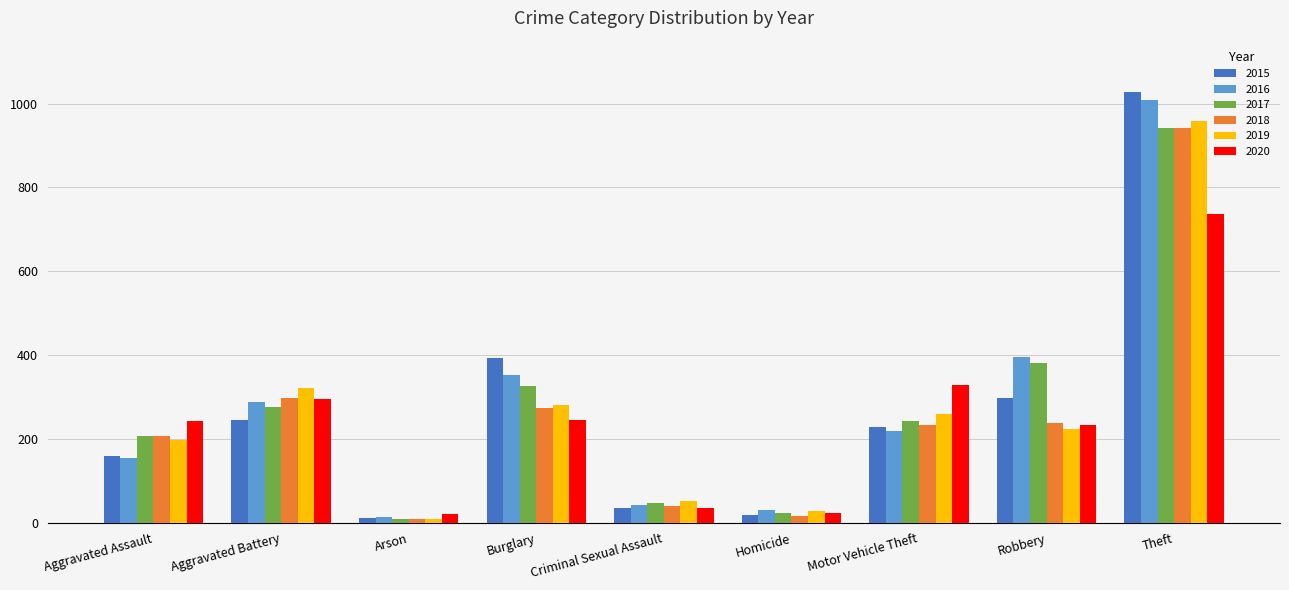

Which series changed the most between Aggravated Battery and Homicide?

2019